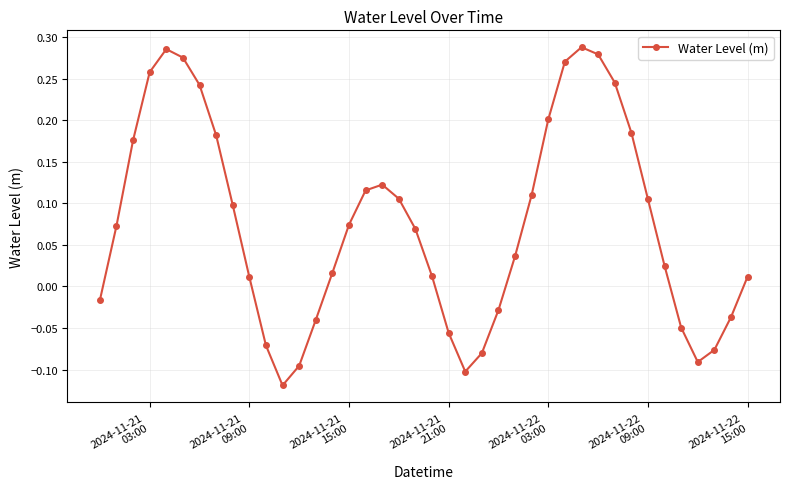

How many points are higher than both their immediate neighbors (excluding endpoints)?

3